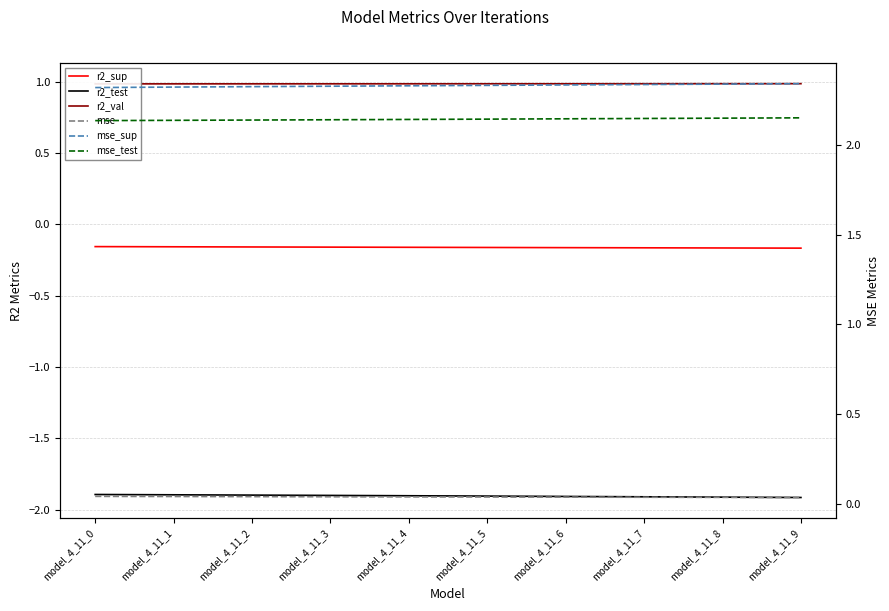

How many mse_test values are between 2 and 3?

10